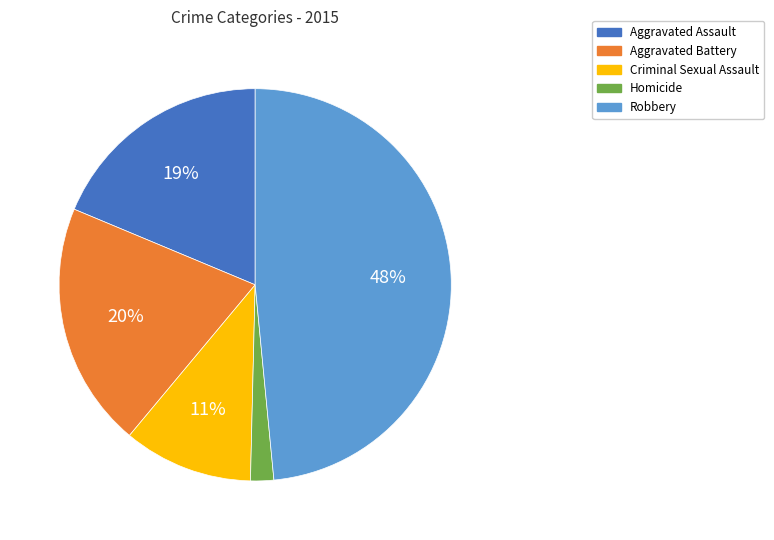

The Aggravated Assault slice represents 28% of the pie. True or false?

False